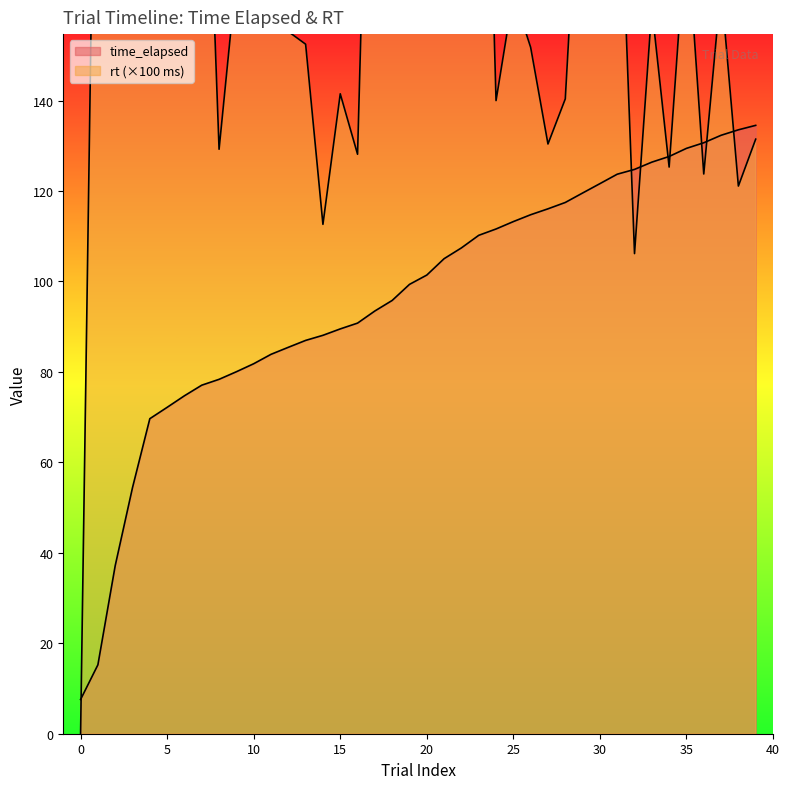

What is the difference between the values at 10 and 14?

6.3